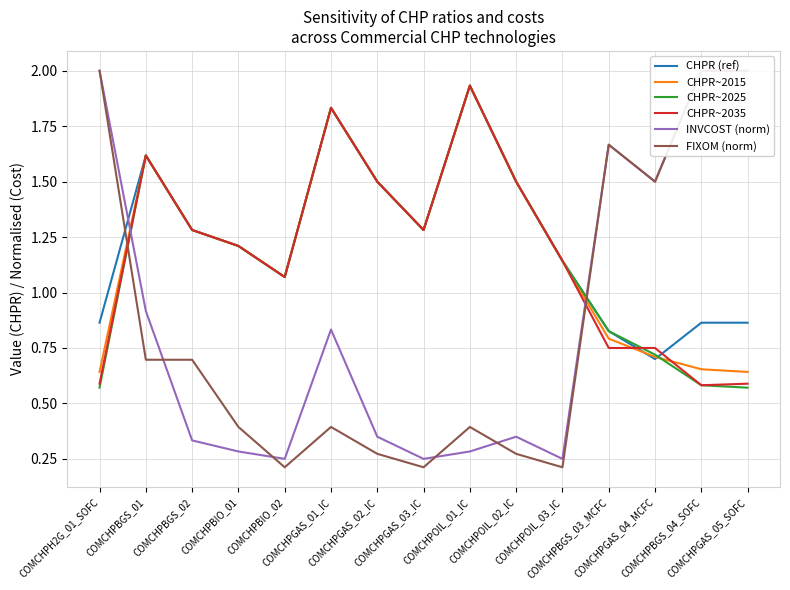

Rank the series at COMCHPBGS_01 from lowest to highest value.

FIXOM (norm), INVCOST (norm), CHPR (ref), CHPR~2015, CHPR~2025, CHPR~2035